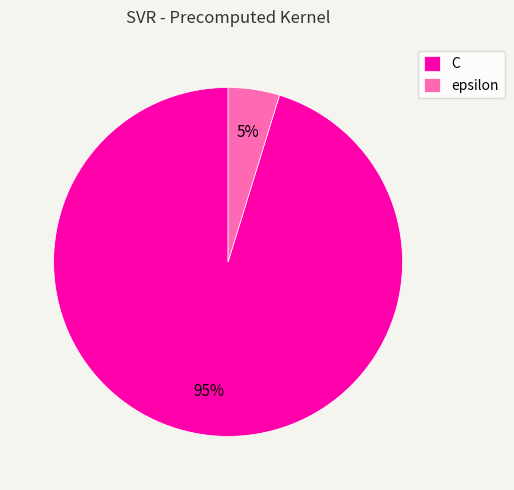

To the nearest percent, what portion does epsilon represent?

5%